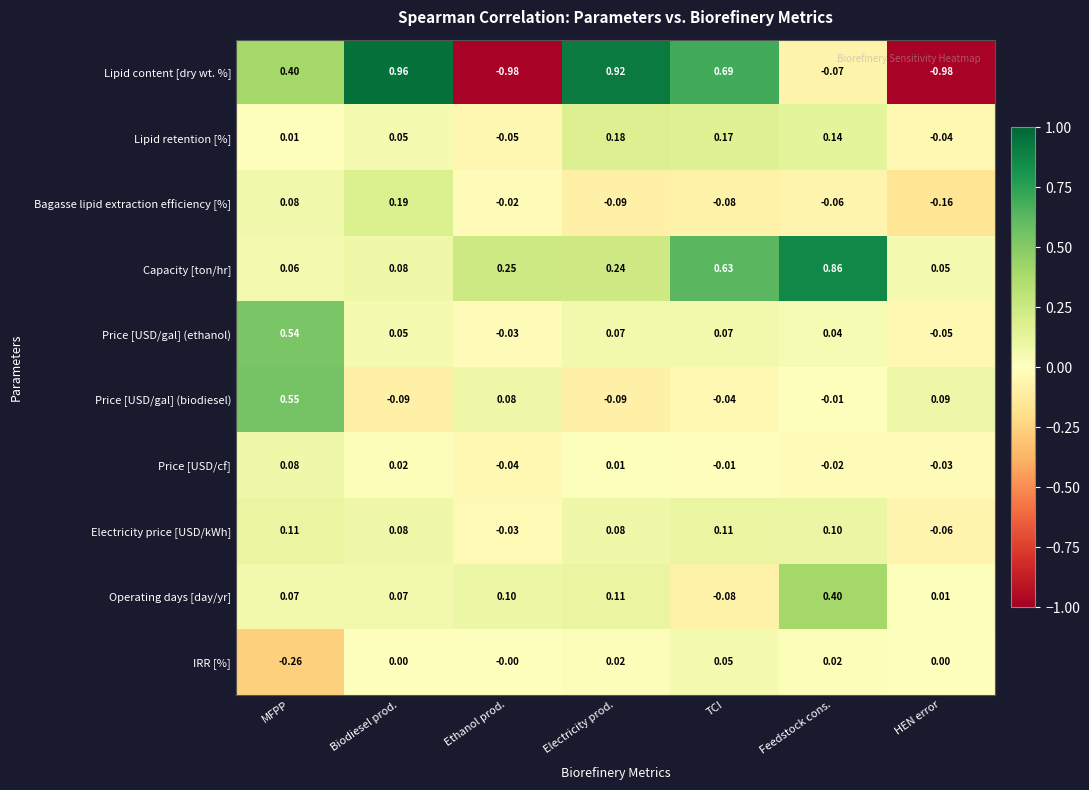

At which label does Price [USD/cf] first exceed 0?

MFPP